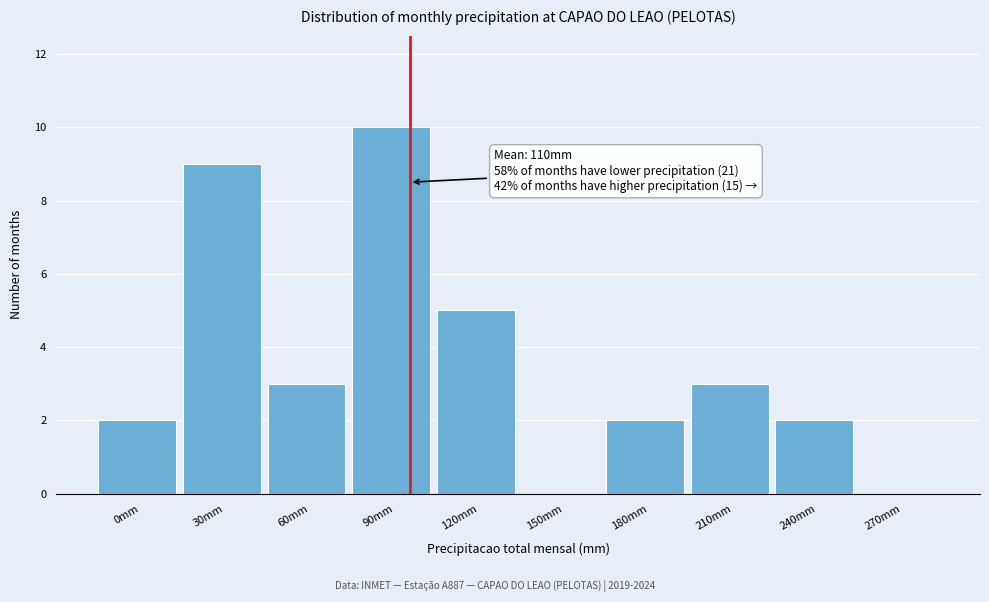

Reading left to right, what are all the values shown in this chart?

0mm=2	30mm=9	60mm=3	90mm=10	120mm=5	150mm=0	180mm=2	210mm=3	240mm=2	270mm=0